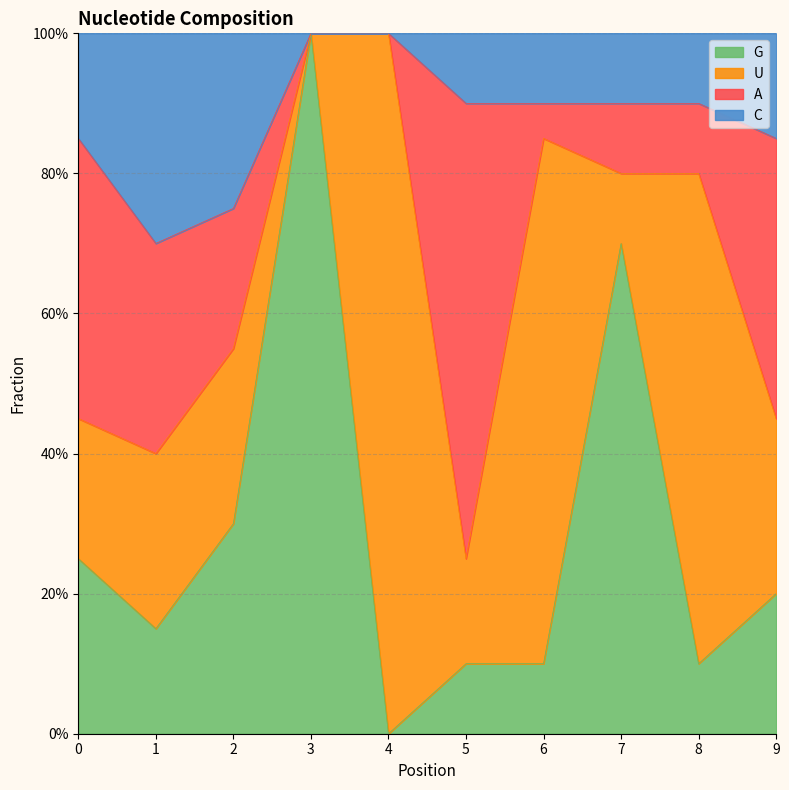

Does the chart have visible grid lines?

Yes